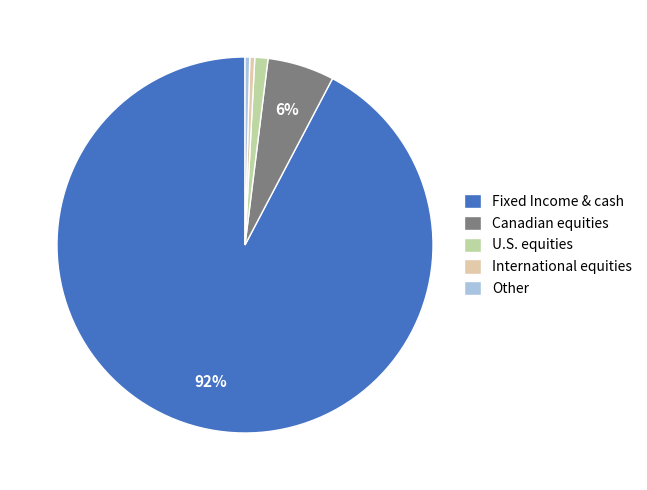

How many segments does this pie chart have?

5